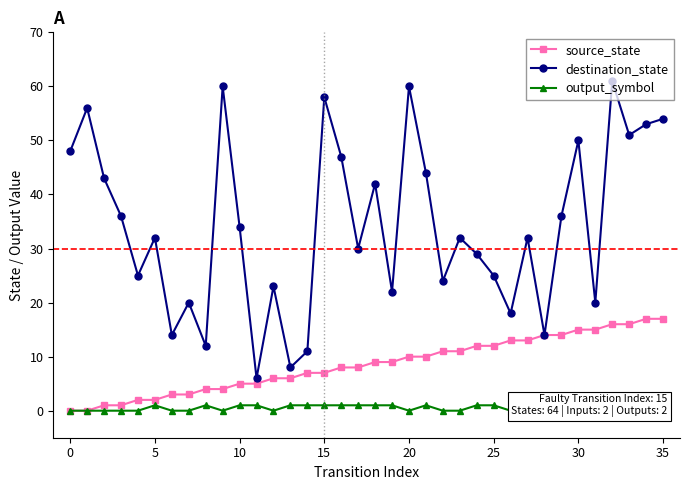

Is the value of source_state at 14 greater than the value of destination_state at 26?

No